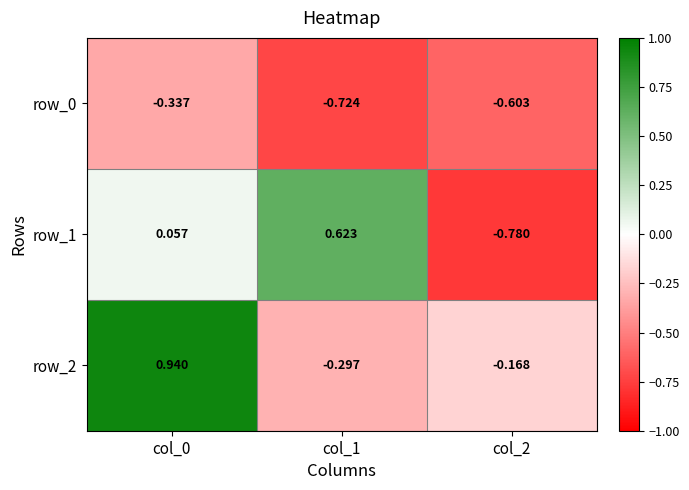

Count the number of categories in the chart.

3